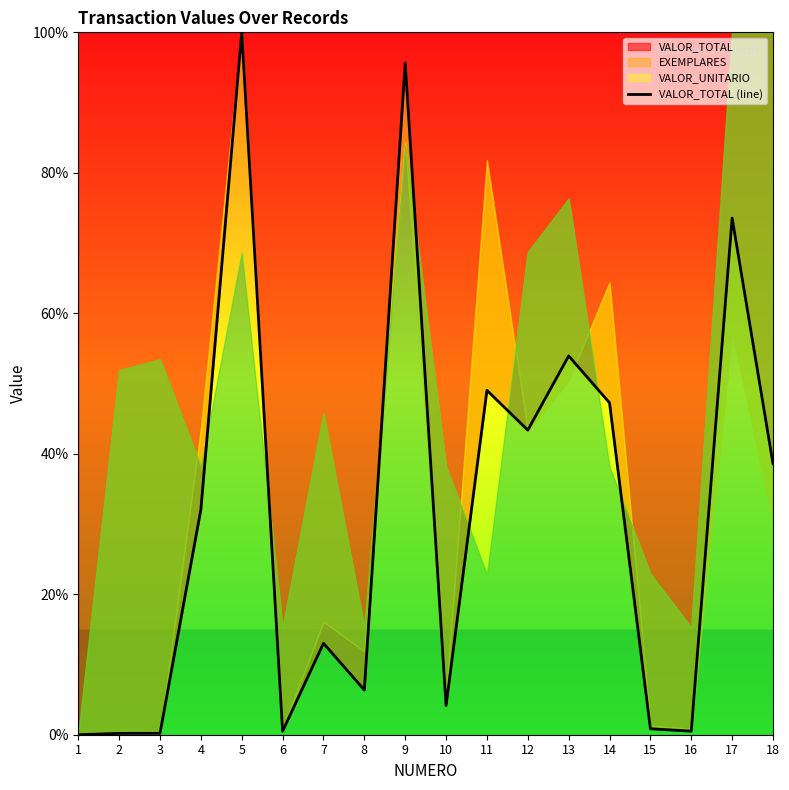

How many values exceed 32?

9